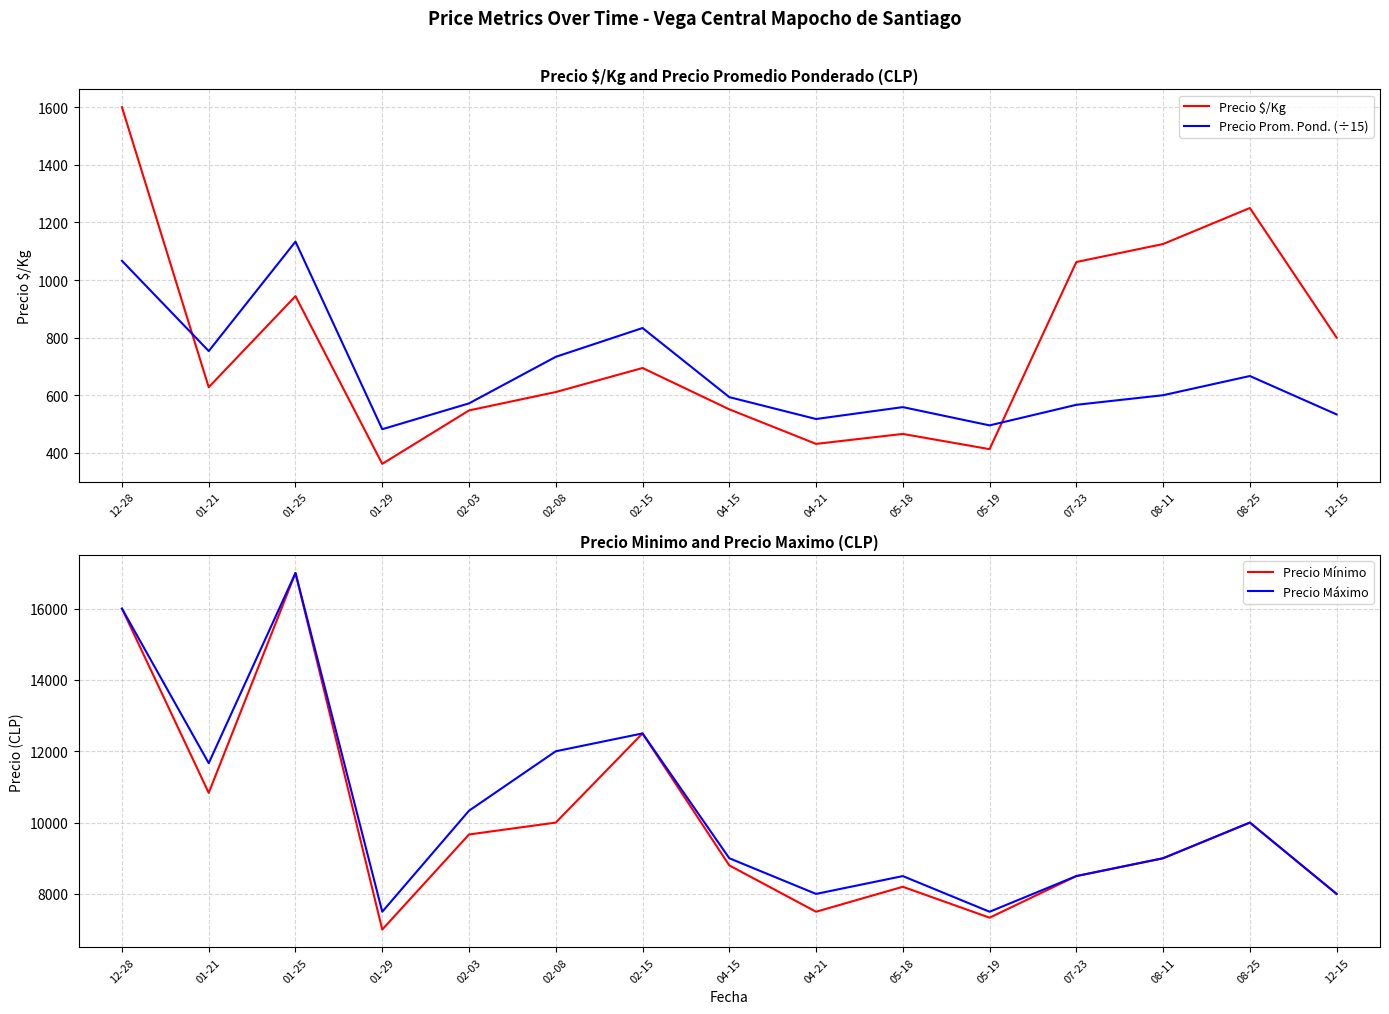

True or false: Precio Máximo has more than 1 points higher than both neighbors.

True